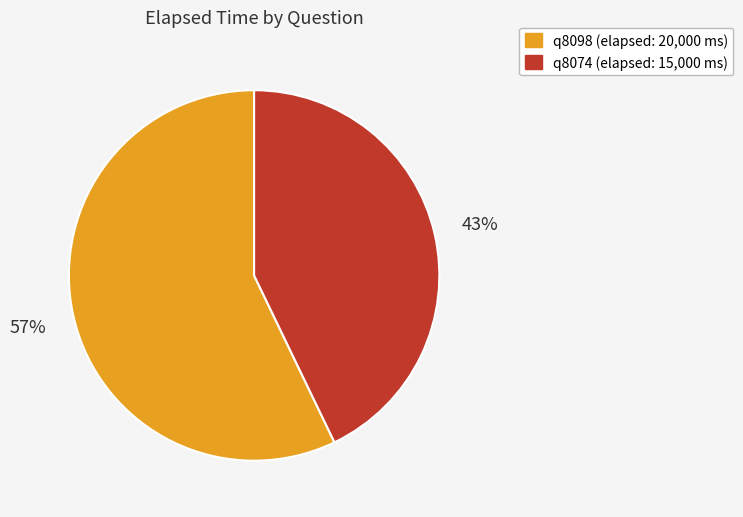

What percentage is the q8098 slice, to the nearest percent?

57%